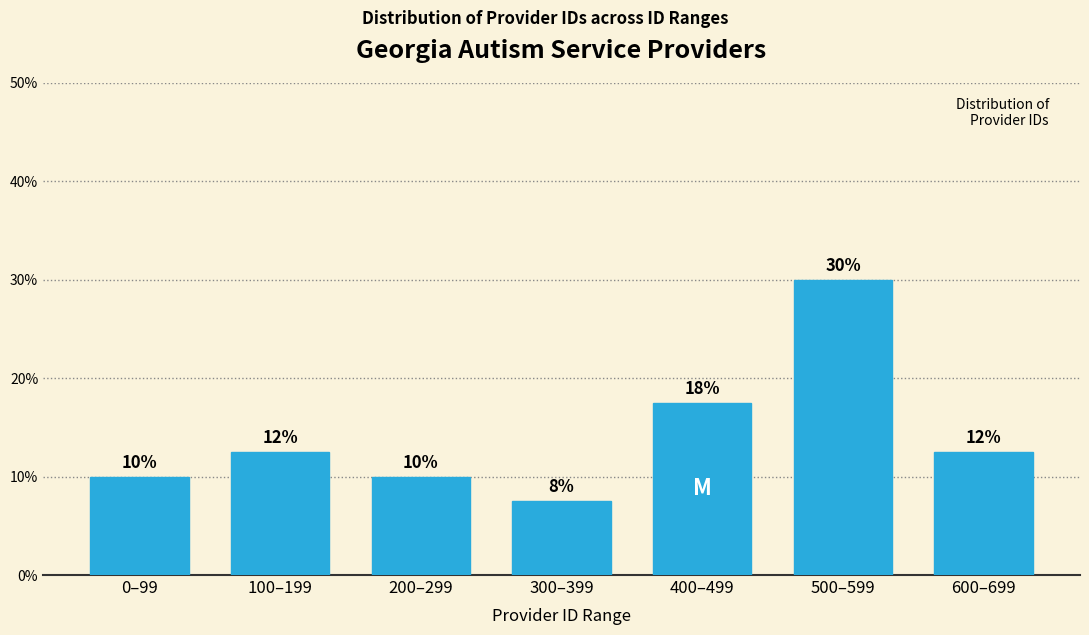

Does the chart contain any negative values?

No